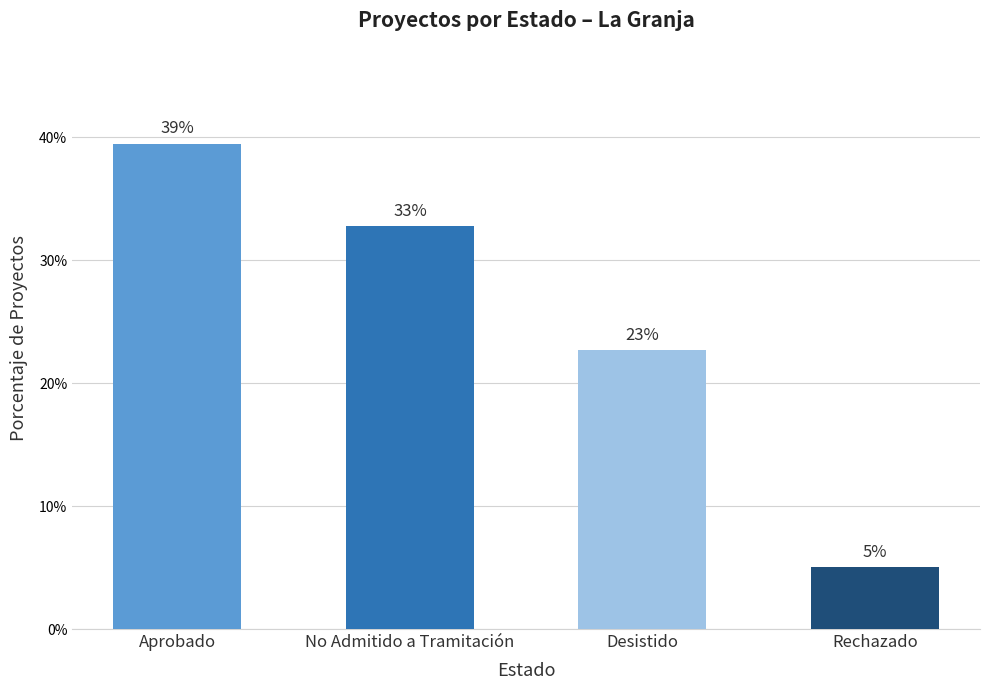

Are the bars horizontal?

No